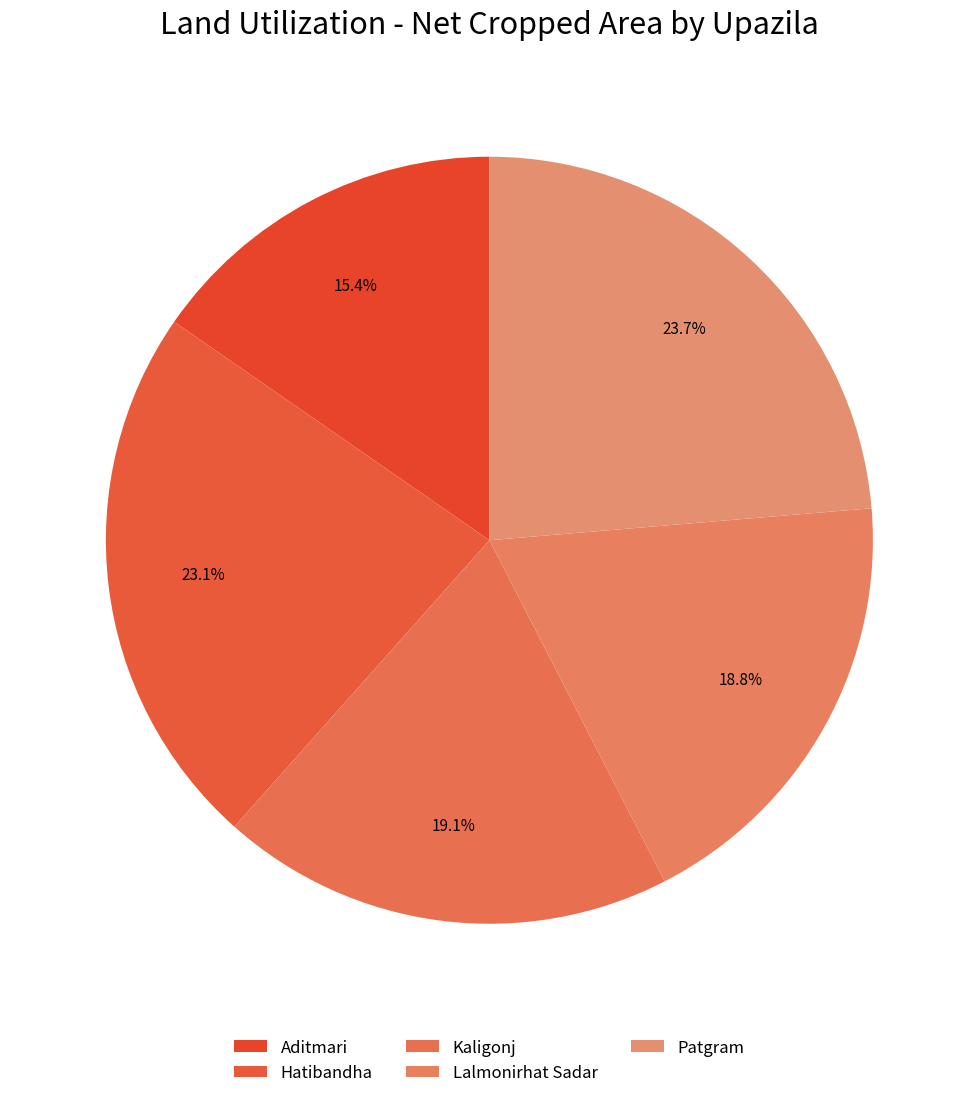

The Patgram slice represents 36% of the pie. True or false?

False